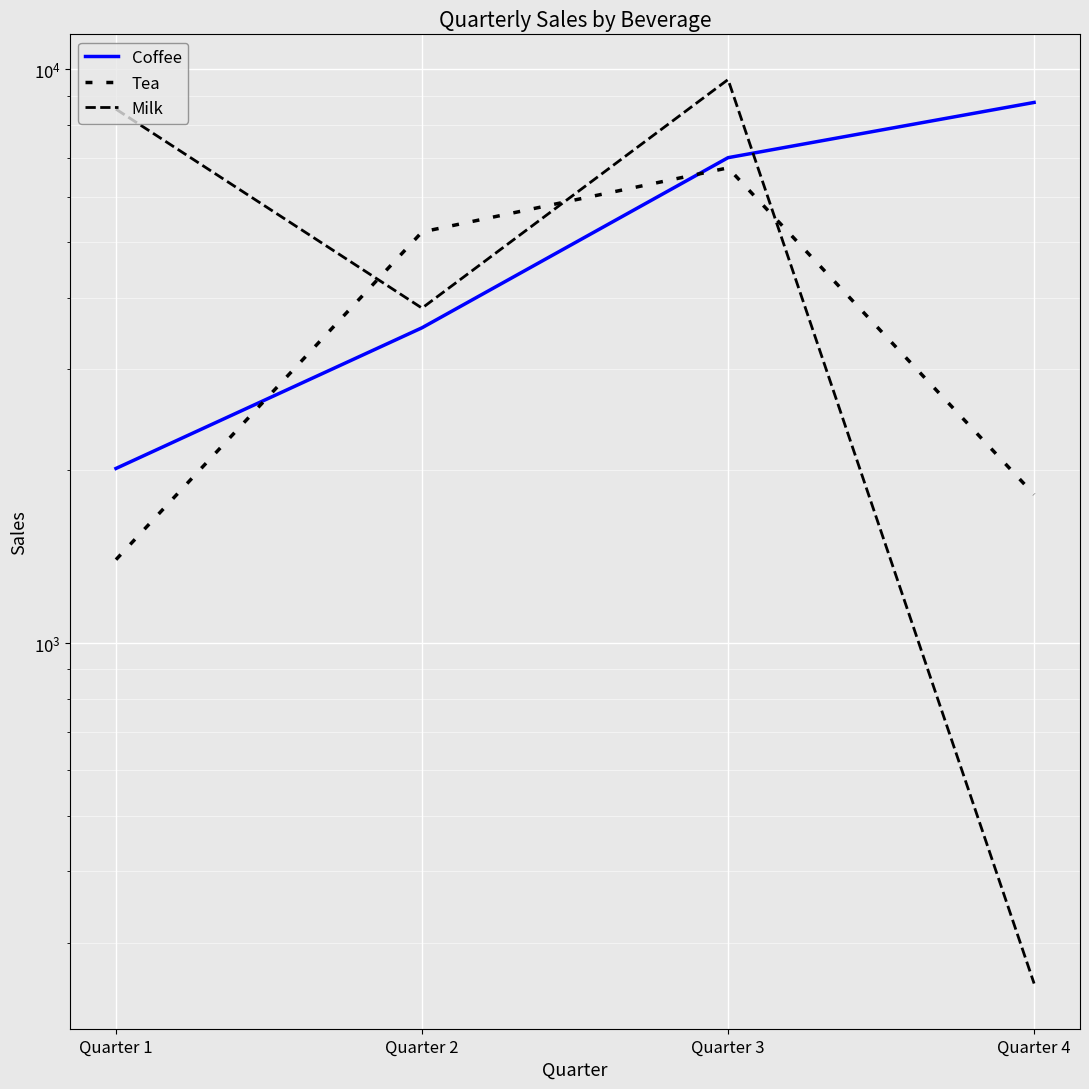

Rank the categories by Tea value from lowest to highest.

Quarter 1, Quarter 4, Quarter 2, Quarter 3